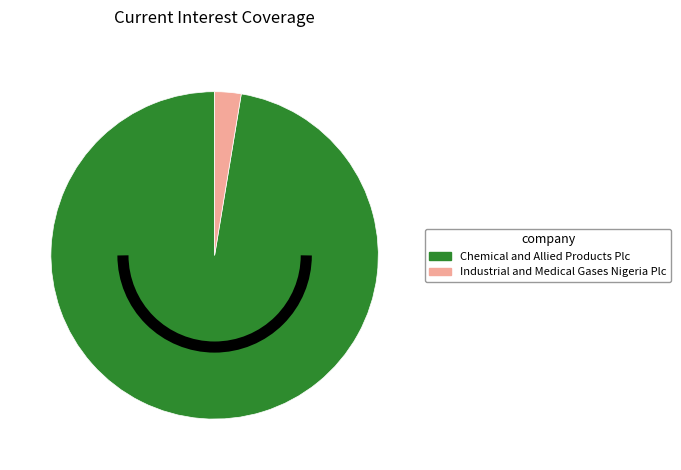

Which slice represents more than half of the pie?

Chemical and Allied Products Plc